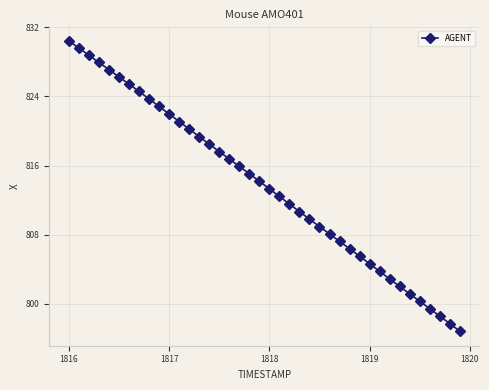

What is the value of the 29th point from the left?

806.4